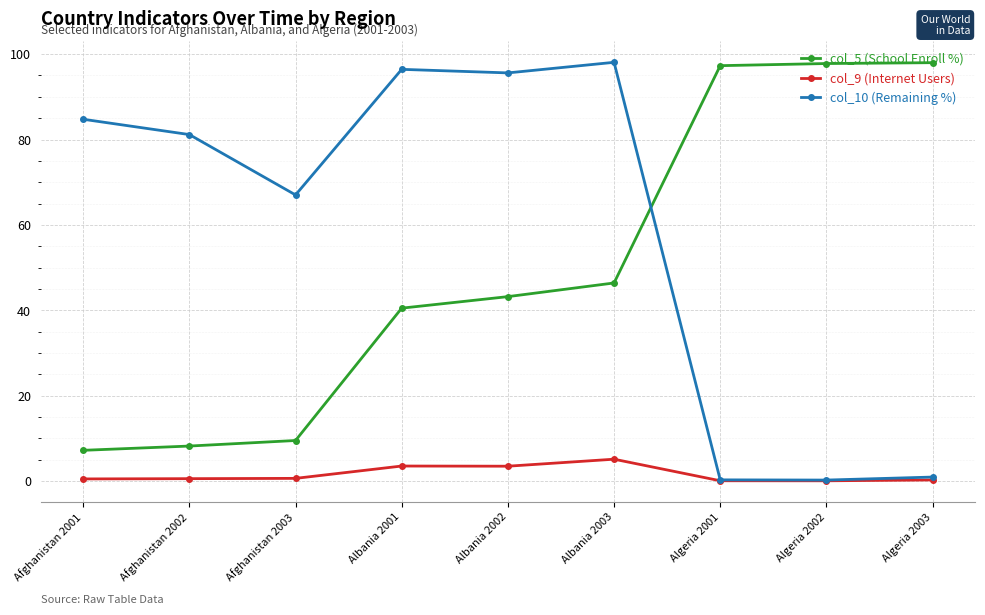

What is the total value across all series at Afghanistan 2002?

89.9